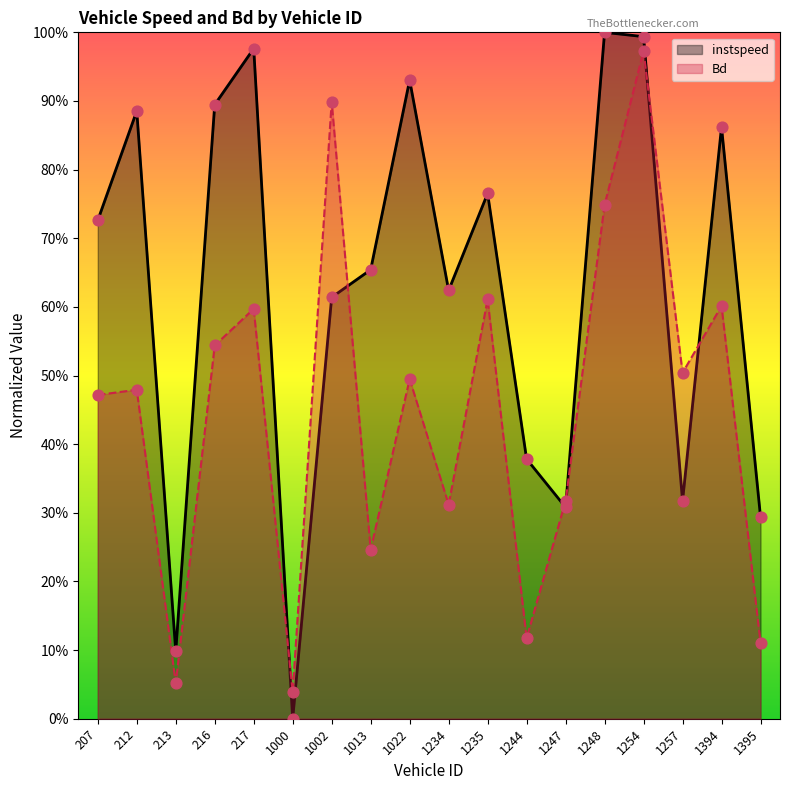

Is the value of Bd at 1395 greater than the value of instspeed at 1257?

No